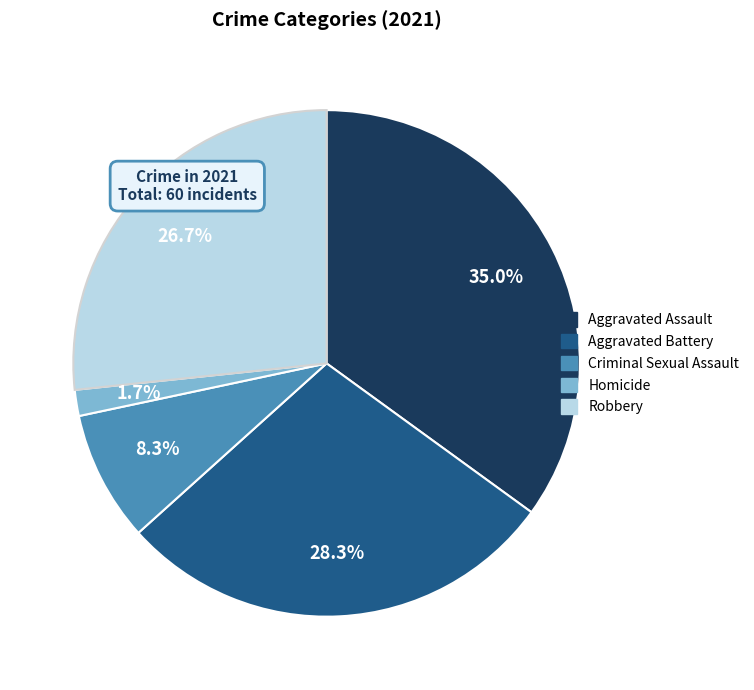

Is there a majority slice in this chart?

No